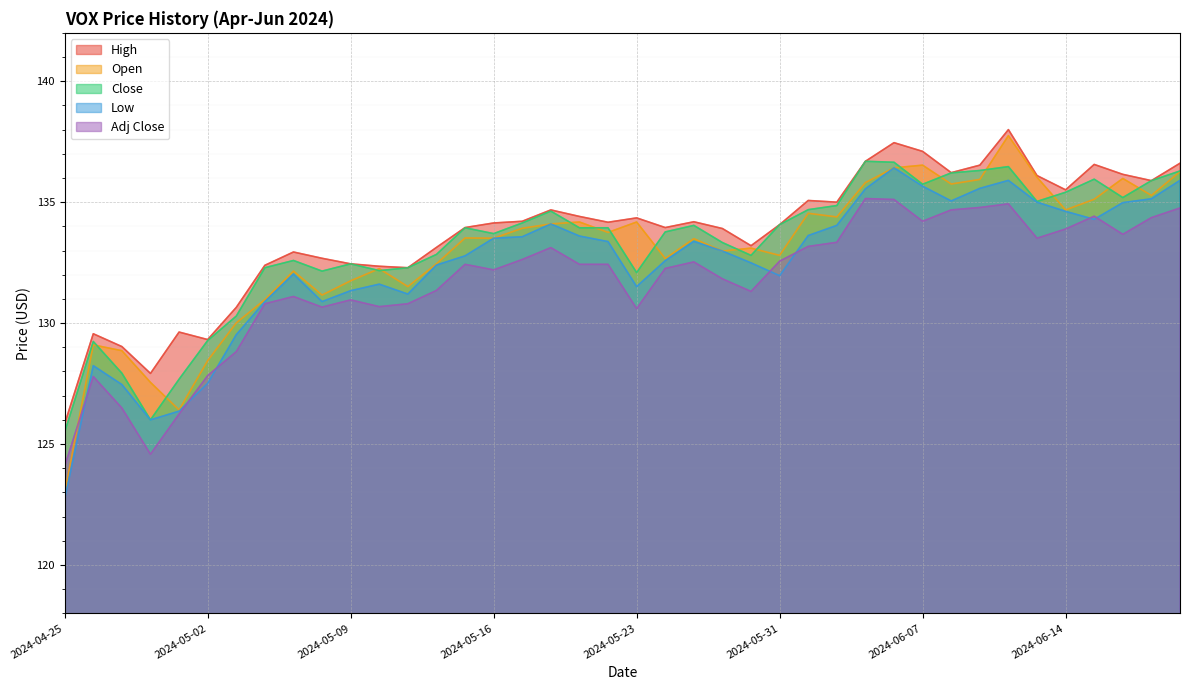

Is it true that Close equals 50.0 at 2024-04-29?

False